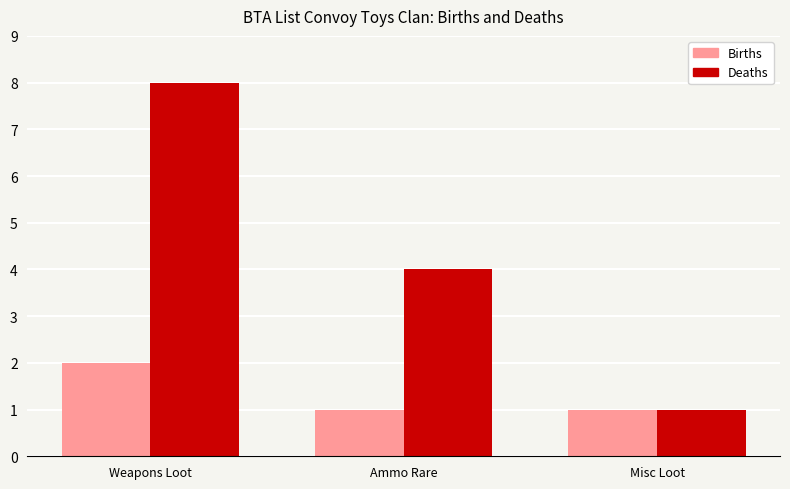

List the series in order of their peak value, lowest first.

Births, Deaths